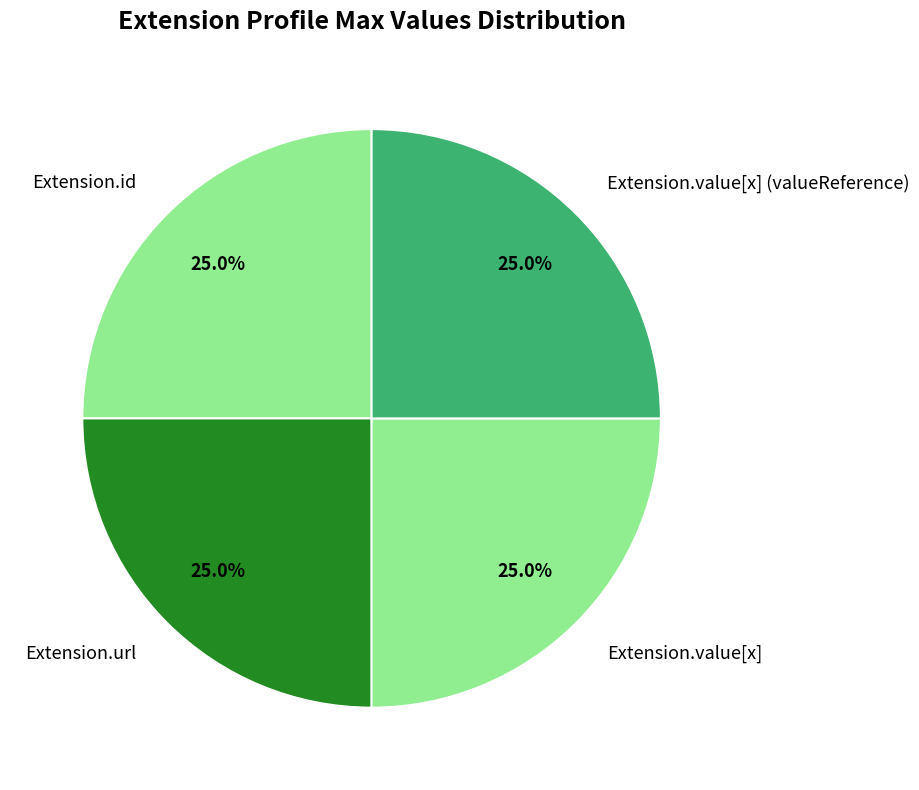

How many slices are in this pie chart?

4